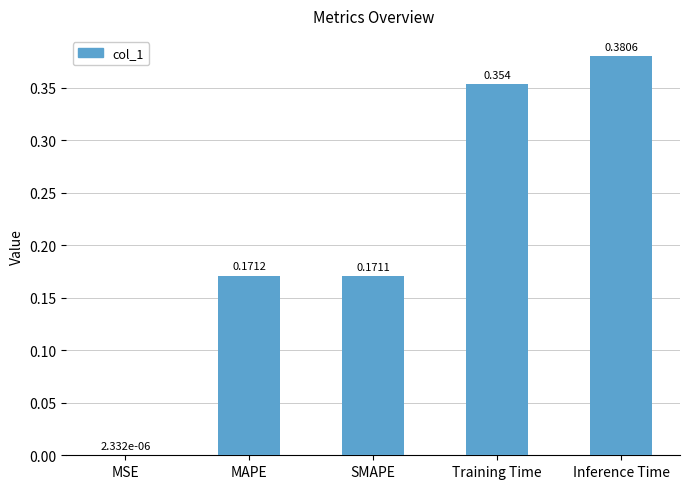

At which label is the value closest to 0?

MSE